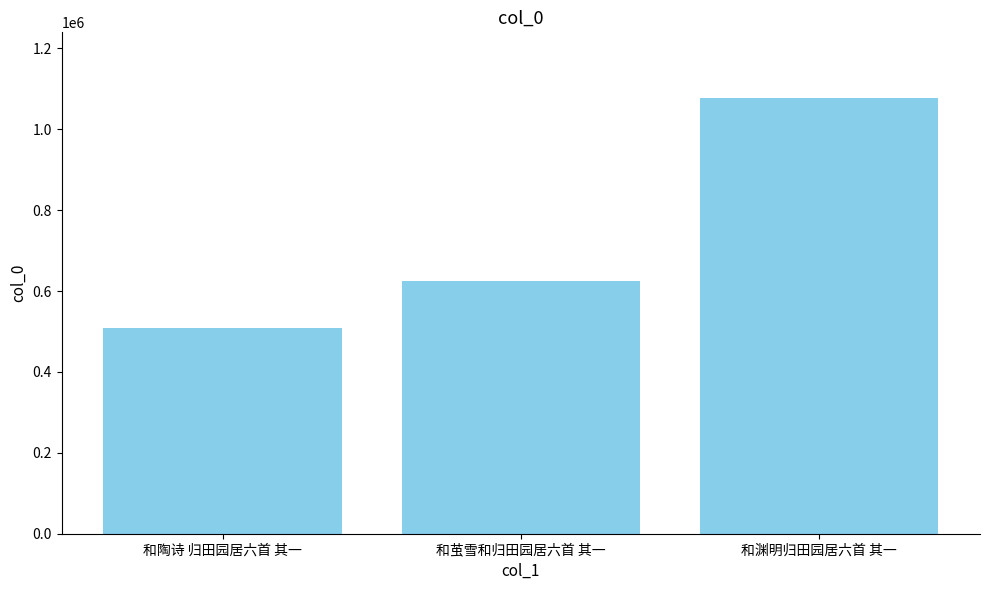

What is the approximate value at 和渊明归田园居六首 其一, to the nearest 50?

1077800